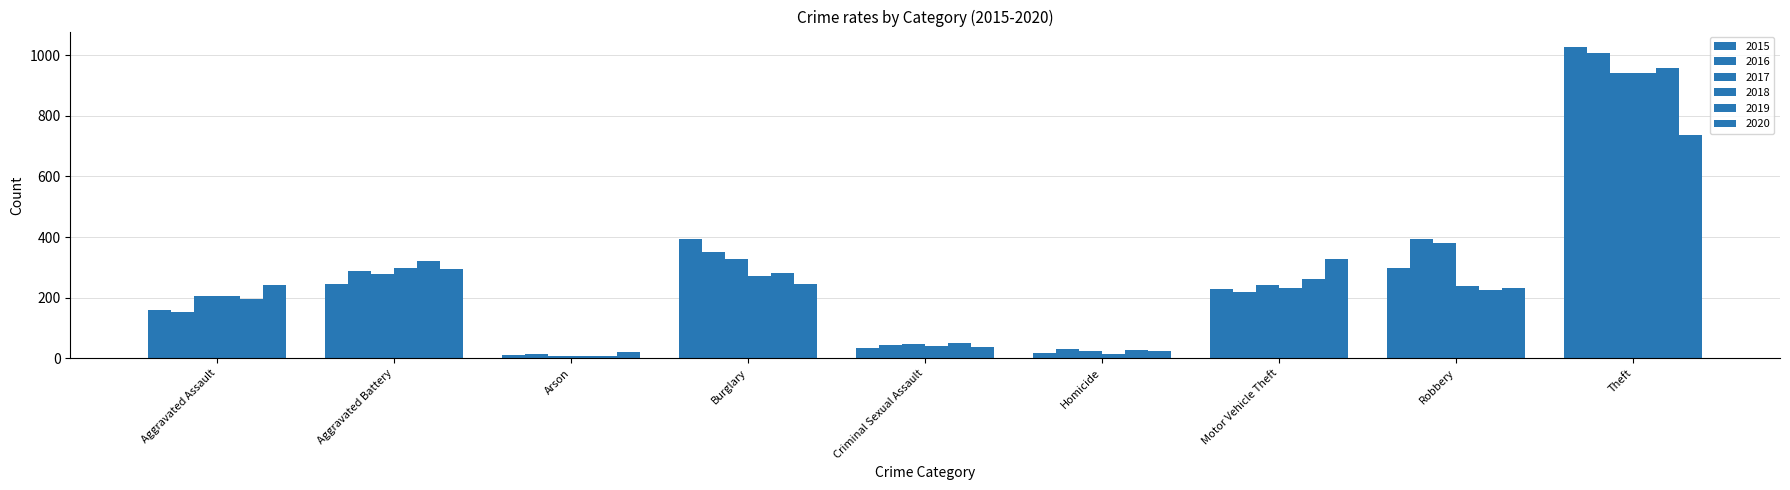

What is the average value of the 2015 series?

268